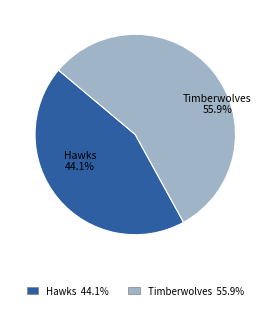

How many slices are in this pie chart?

2